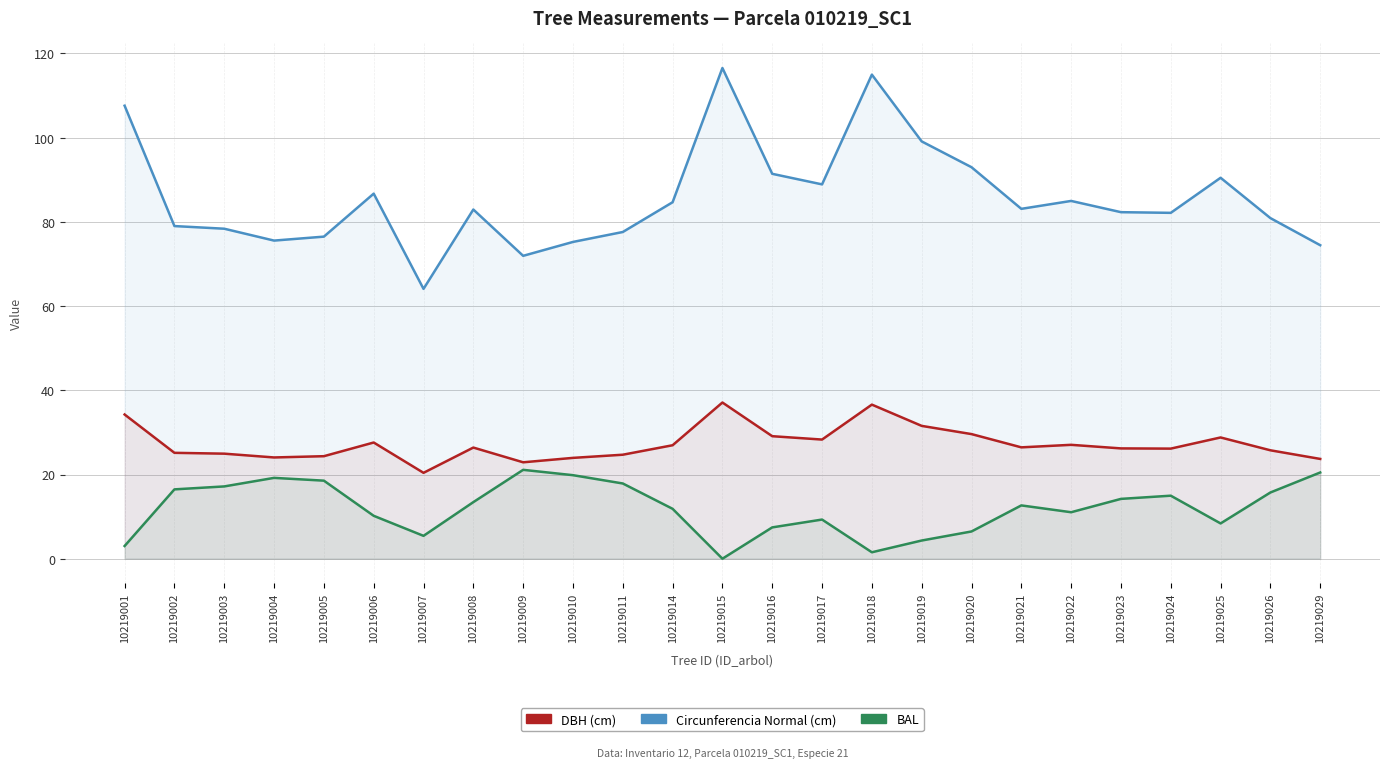

At which label does bal first exceed 12?

10219002